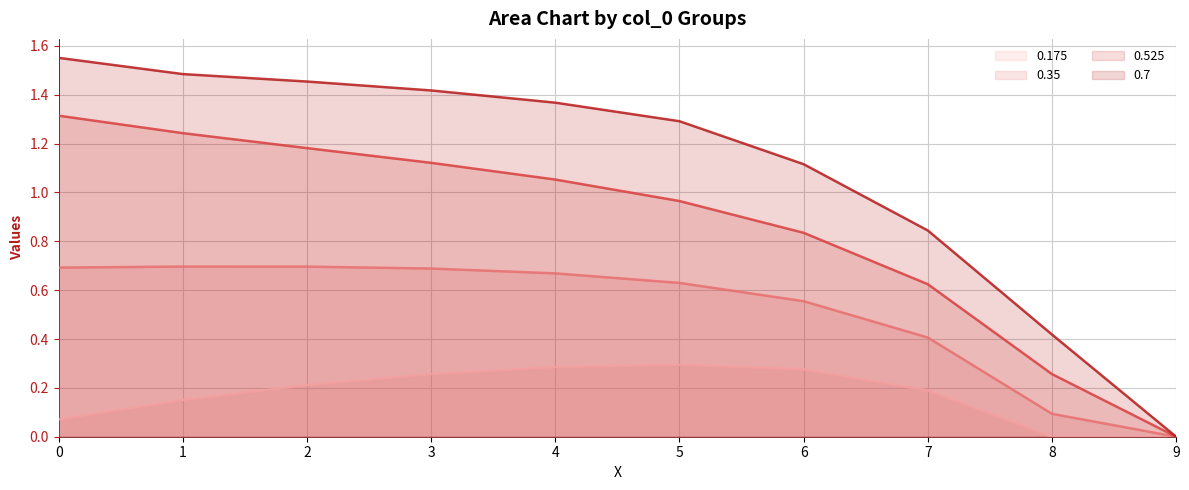

Rank the series at 1.0 from highest to lowest value.

0.7, 0.525, 0.35, 0.175